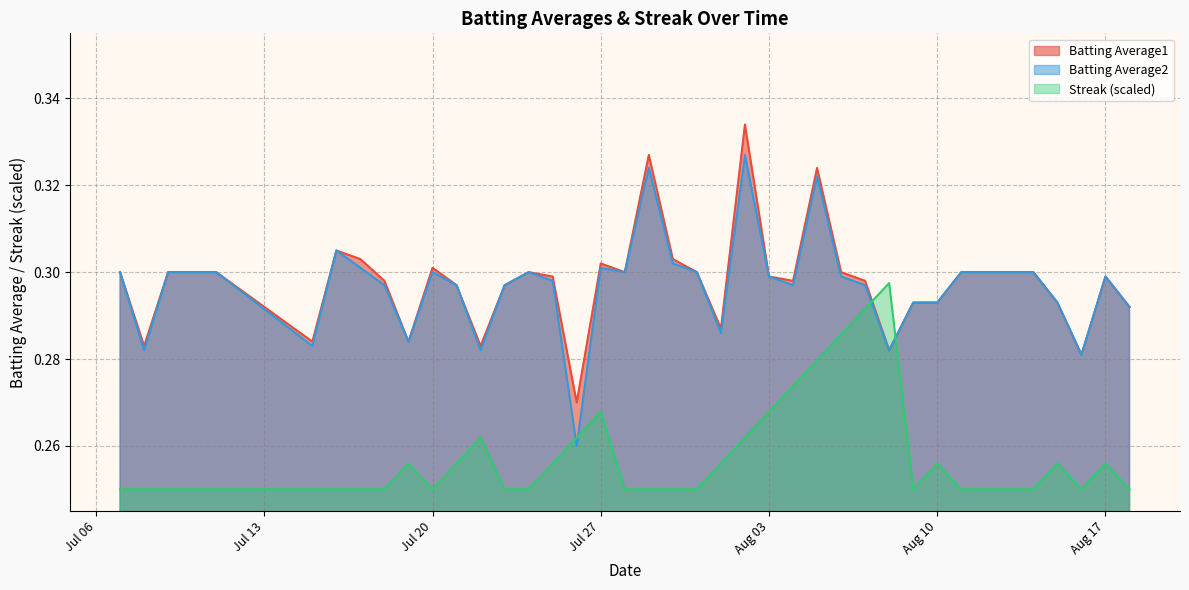

The value of Batting Average2 at Aug 17 is 0.3. True or false?

True